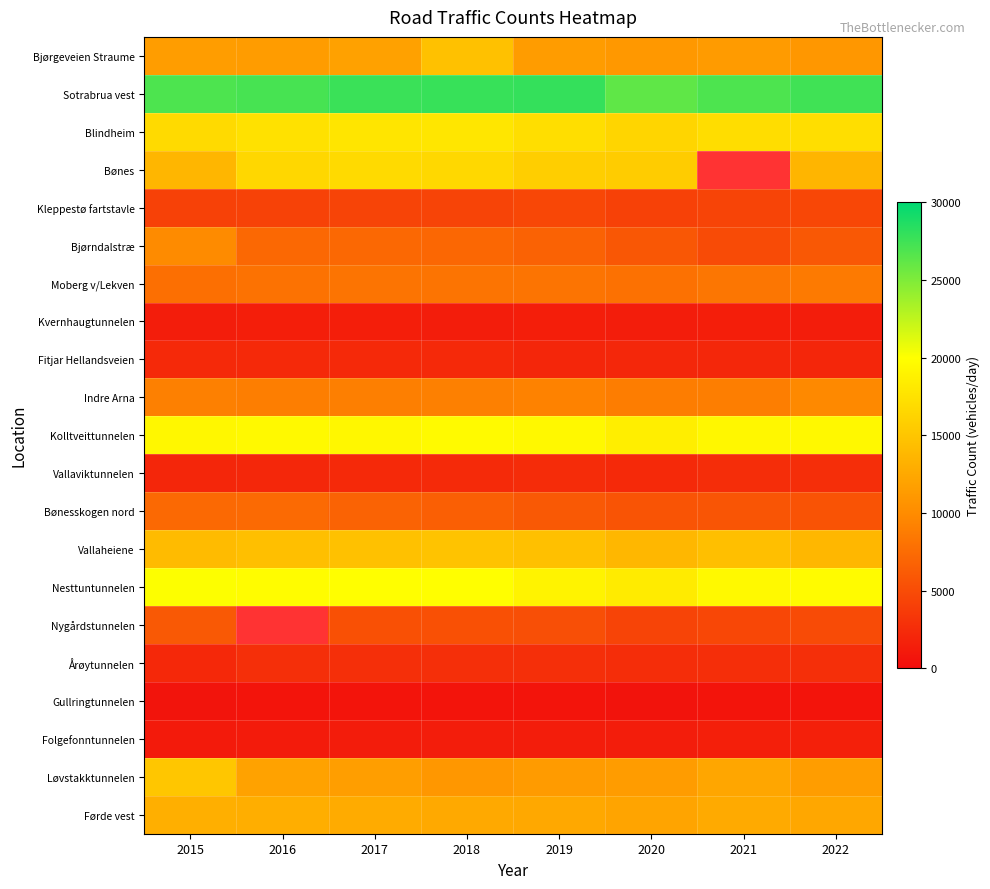

At how many categories does at least one series exceed 10964?

8